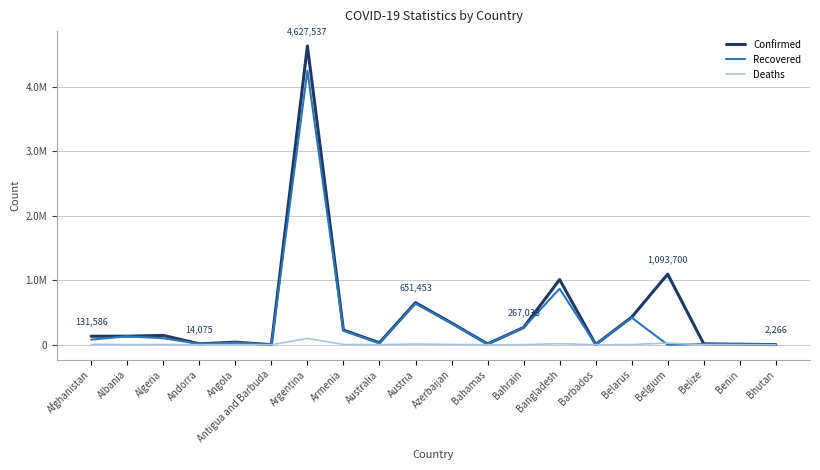

Which series has the largest total across all categories?

Confirmed